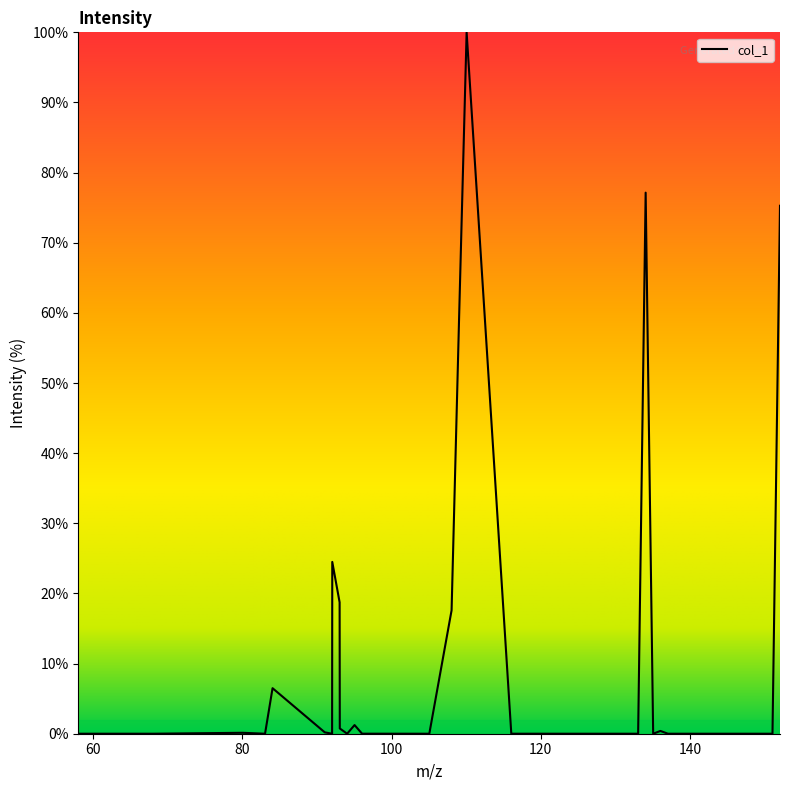

How many lines are shown in the chart?

1